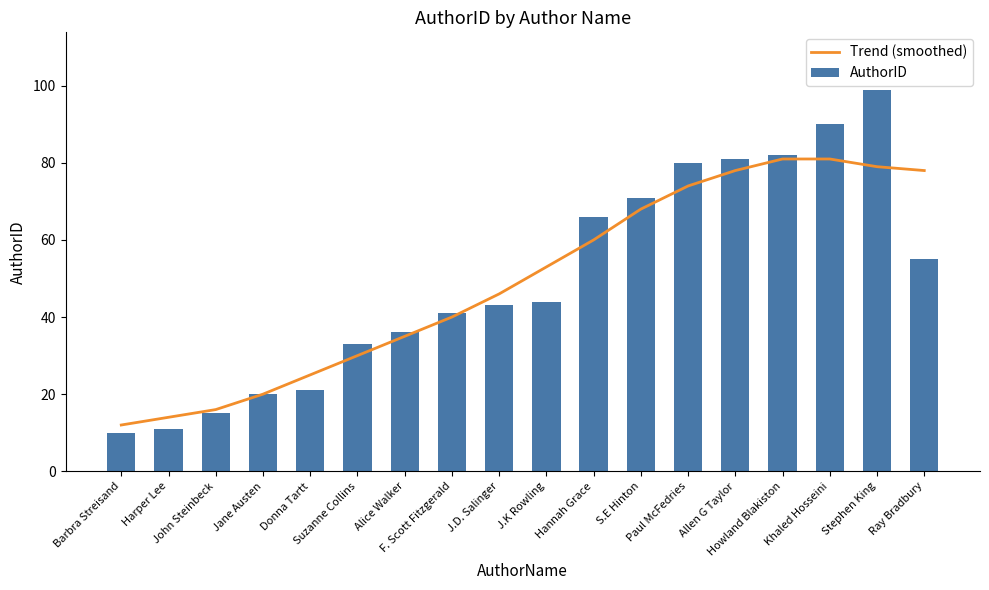

Which label corresponds to the smallest value in the chart?

Barbra Streisand